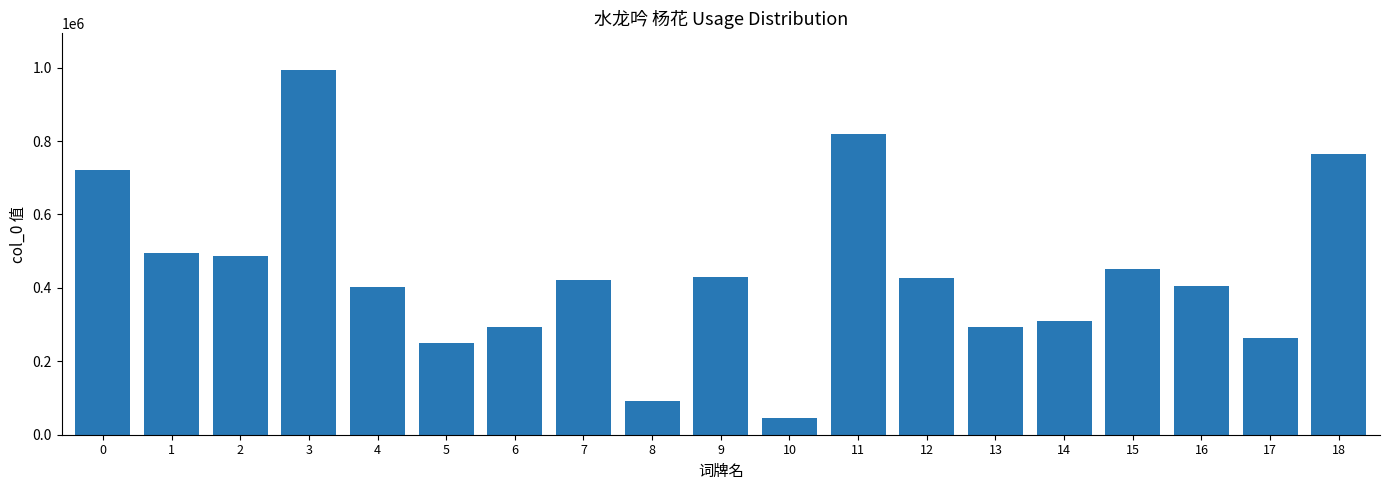

What is the ratio of the value at 13 to the value at 9?

0.7